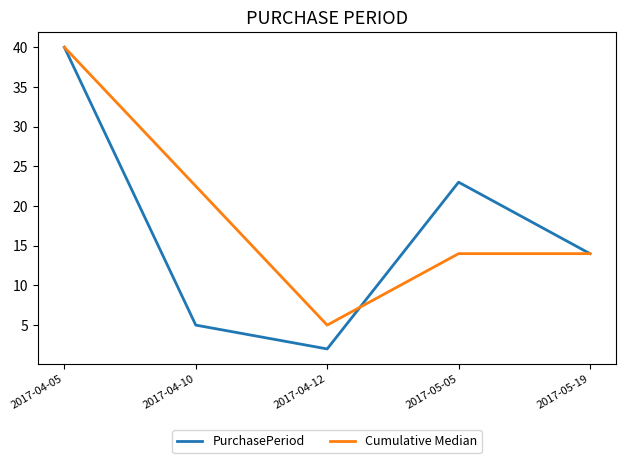

Which series has the largest total across all categories?

Cumulative Median